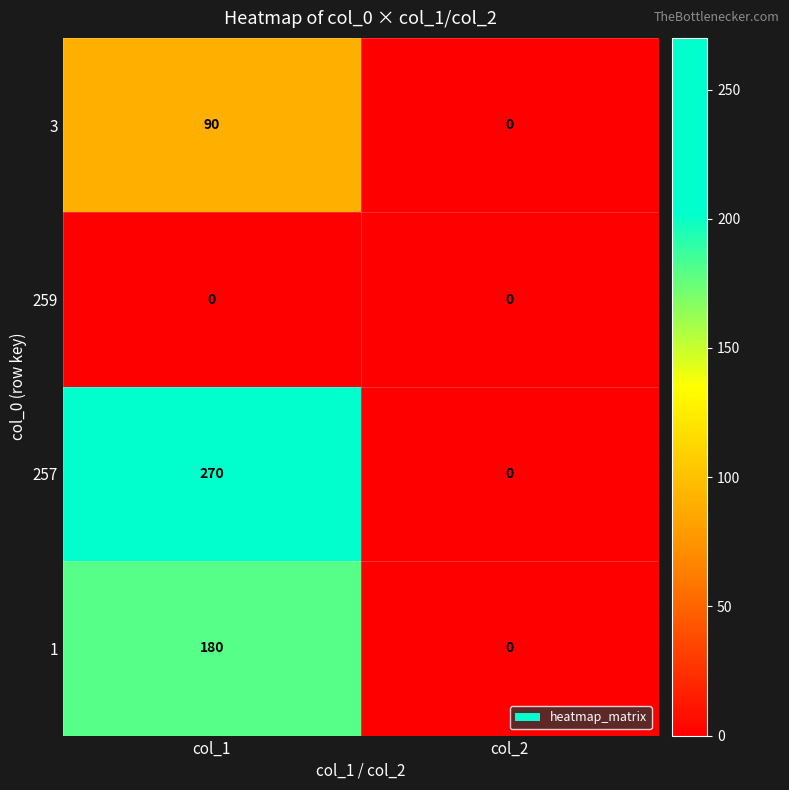

What is the maximum value shown in the chart?

270